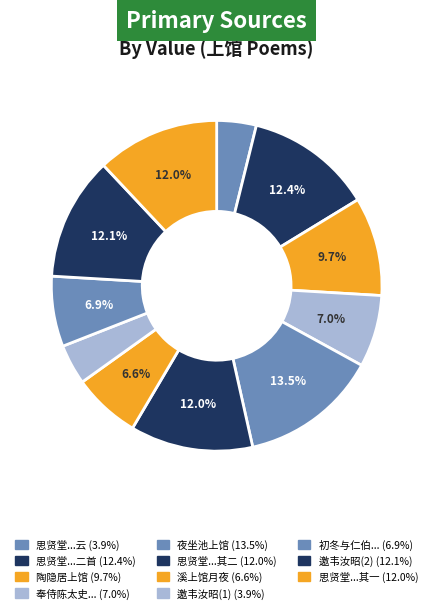

How many segments does this pie chart have?

11